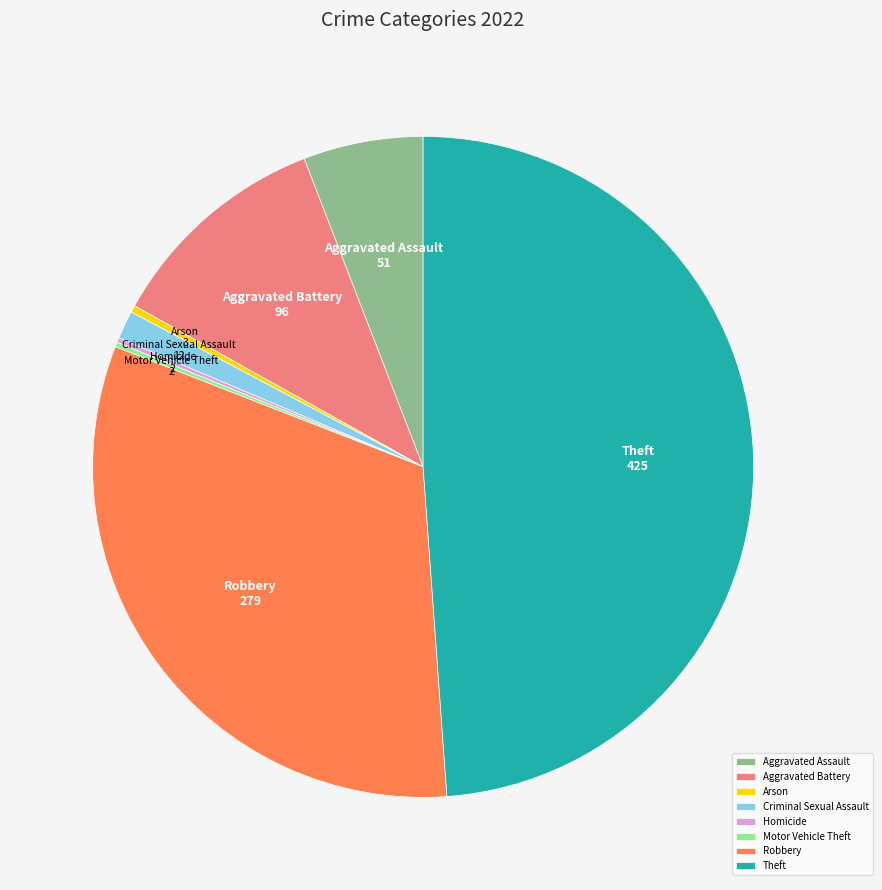

What is the largest slice in the pie chart?

Theft